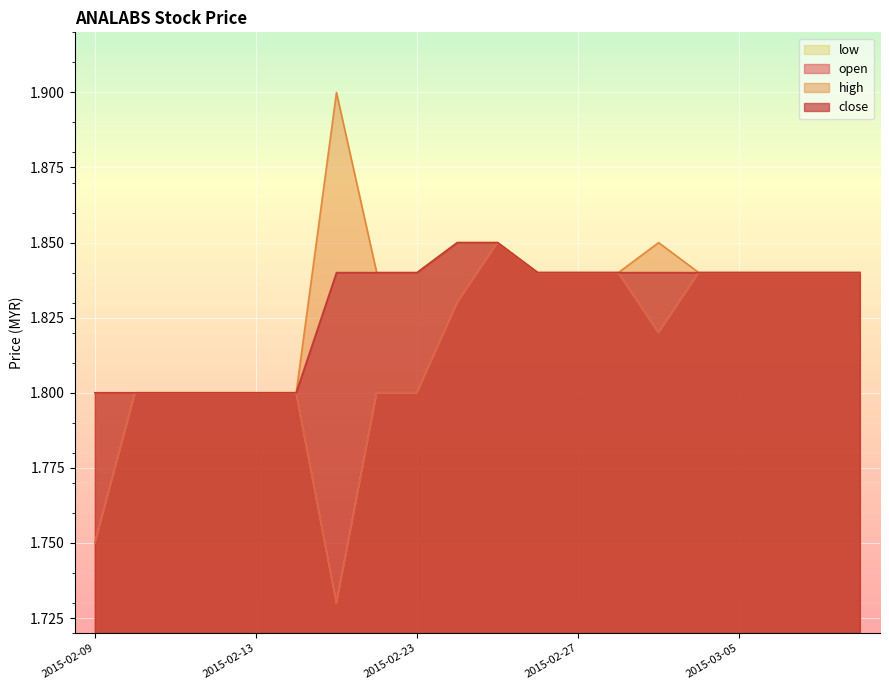

Rank the series by their maximum value, from lowest to highest.

open, low, close, high